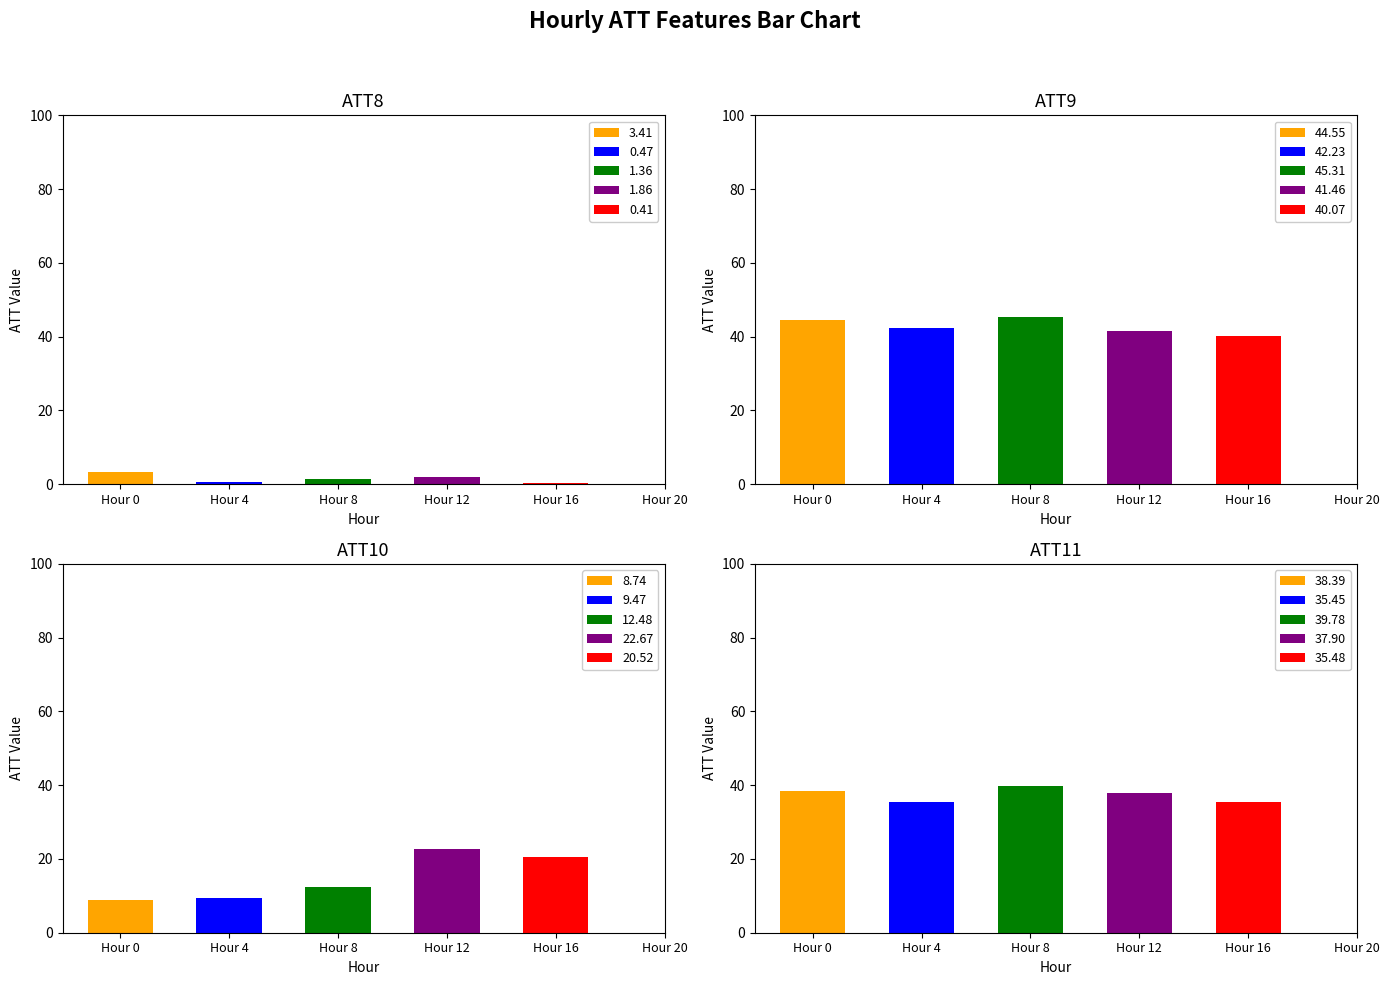

How many bars are there in each group?

5